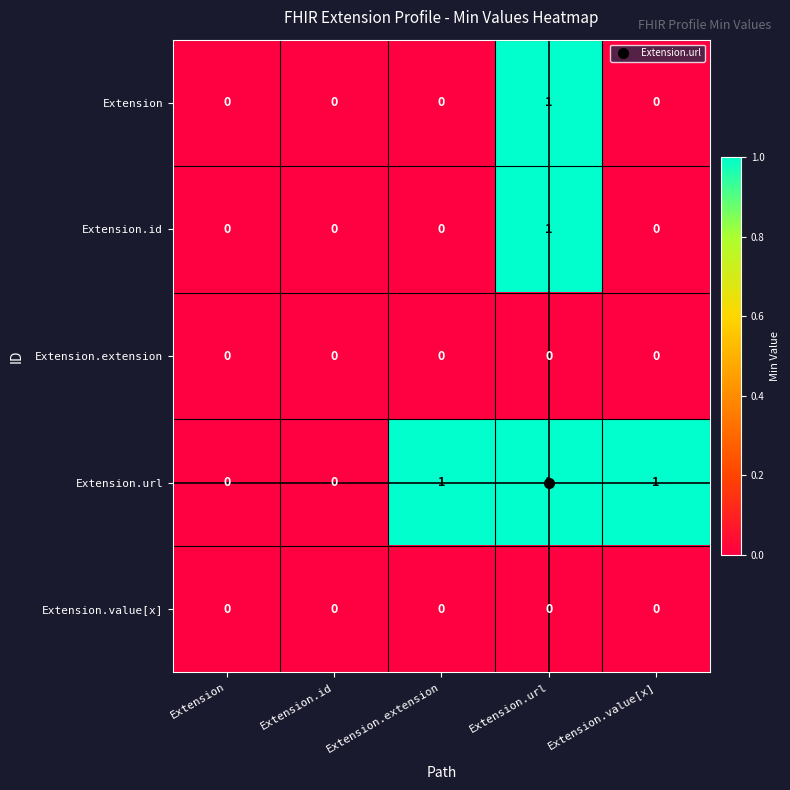

Is it true that Extension.id equals 1 at Extension.id?

False